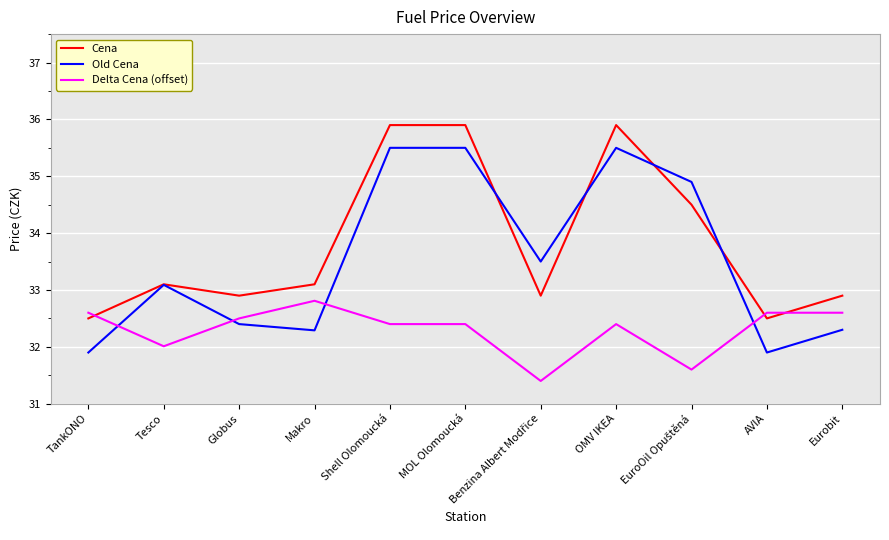

Rank the series by their average value, from highest to lowest.

Cena, Old Cena, Delta Cena (offset)